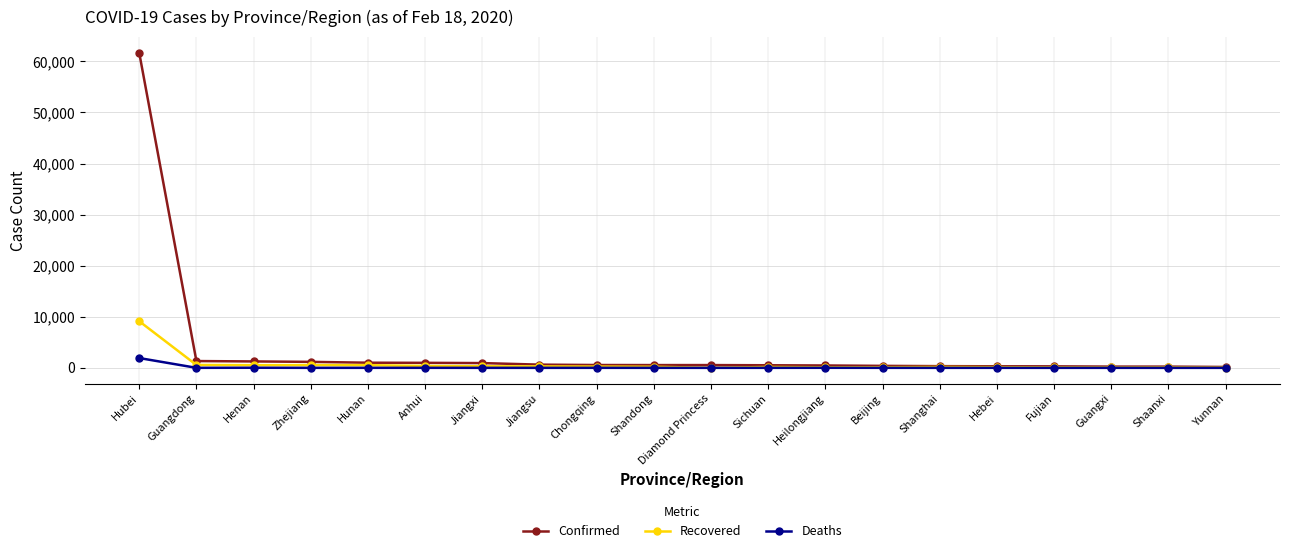

How many distinct data groups are displayed?

3